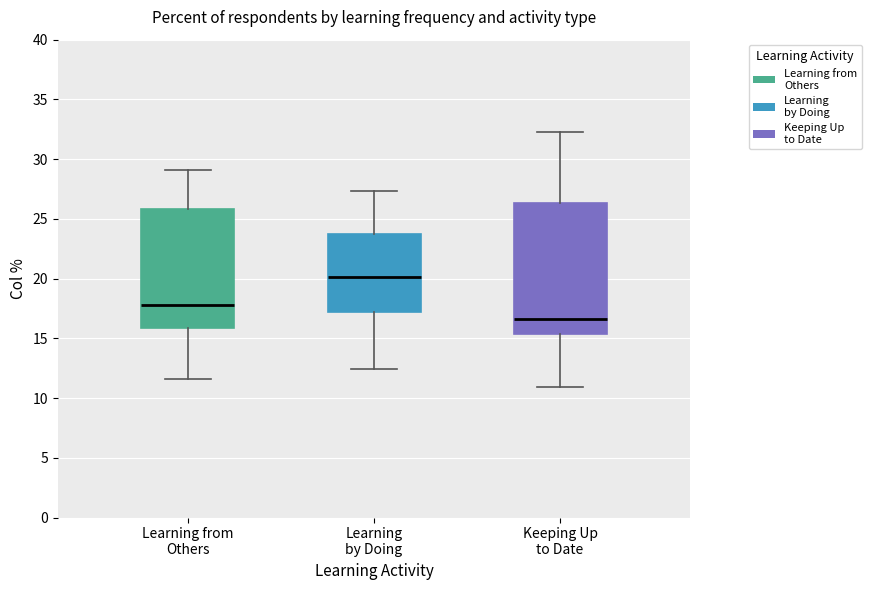

Reading left to right, read every box against the y-axis: the position of its median line, the range the box covers, and the ends of its whiskers. The values are not printed on the chart, so give them approximately, as read against the axis.

Learning from Others: median 18.0, box 16.0 to 26.0, whiskers 11.5 to 29.0
Learning by Doing: median 20.0, box 17.0 to 24.0, whiskers 12.5 to 27.5
Keeping Up to Date: median 16.5, box 15.5 to 26.5, whiskers 11.0 to 32.5